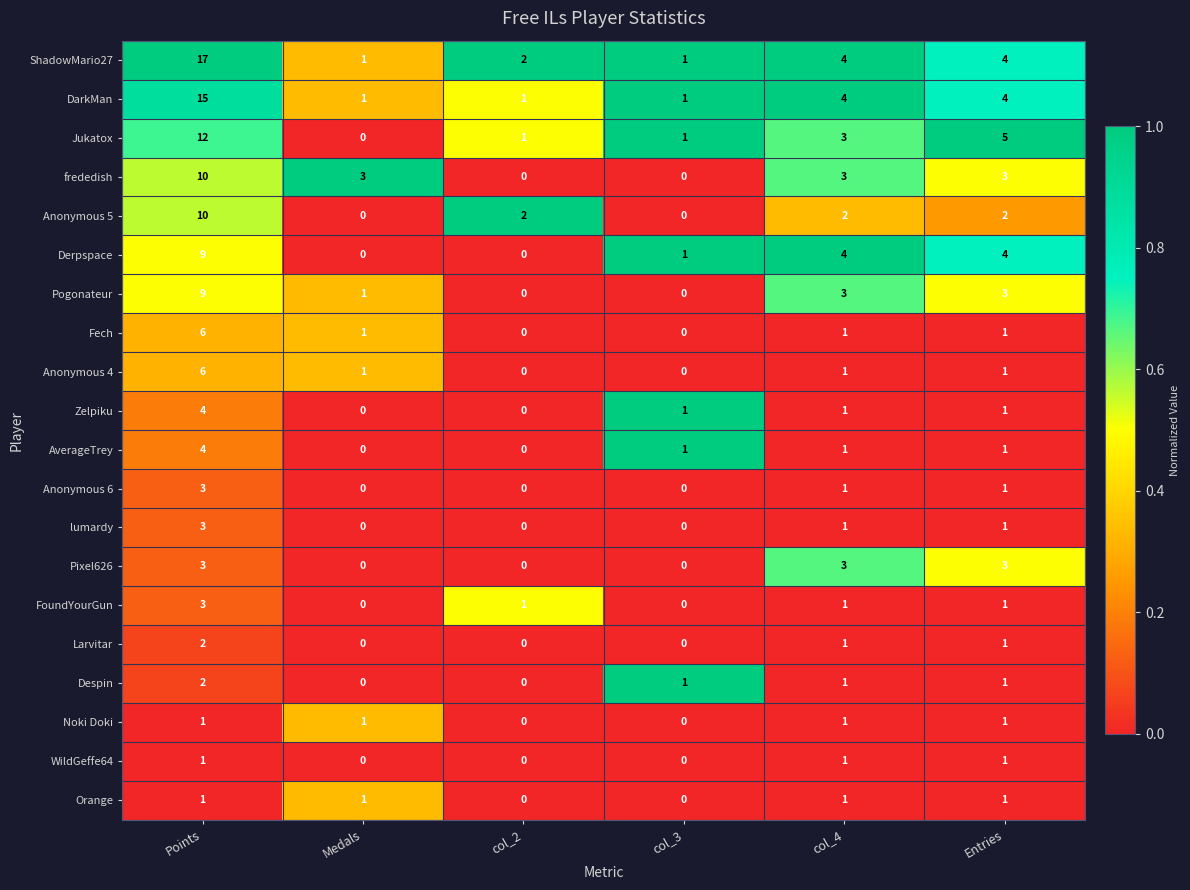

At which category is the sum across all series the highest?

Points